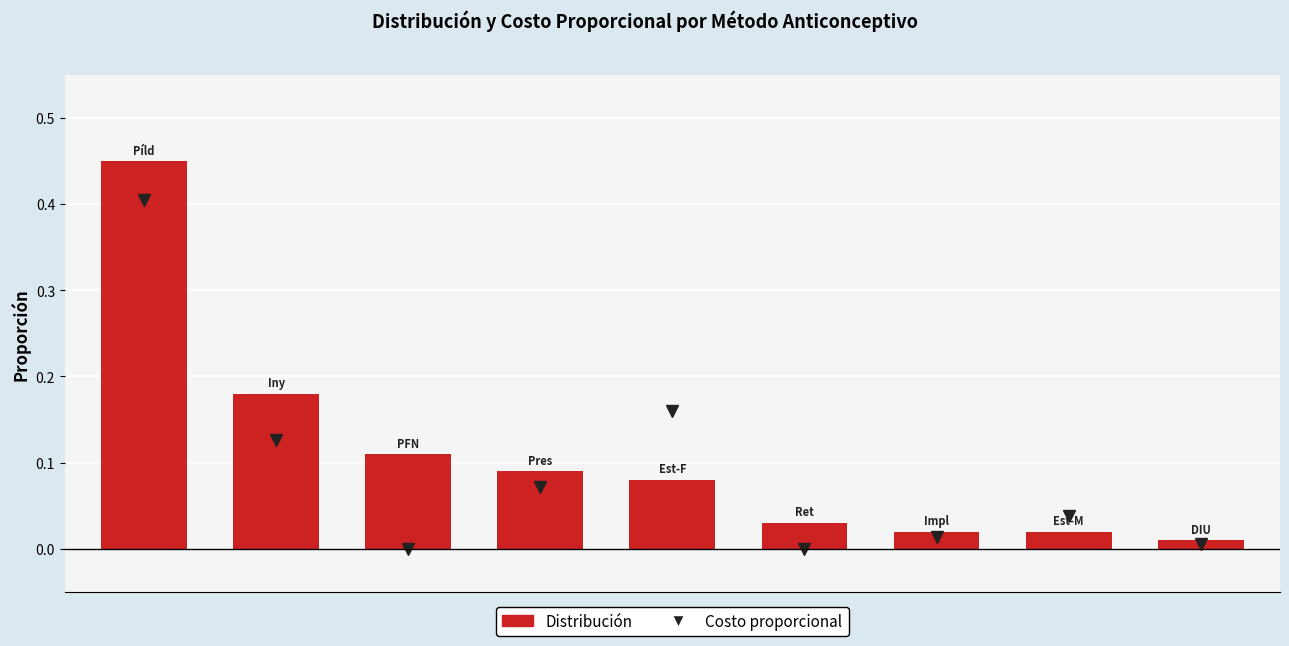

Reading right to left, extract all data points from this chart.

Costo proporcional: 0.0	0.0	0.0	0.0	0.2	0.1	0.0	0.1	0.4
Distribución: 0.0	0.0	0.0	0.0	0.1	0.1	0.1	0.2	0.5